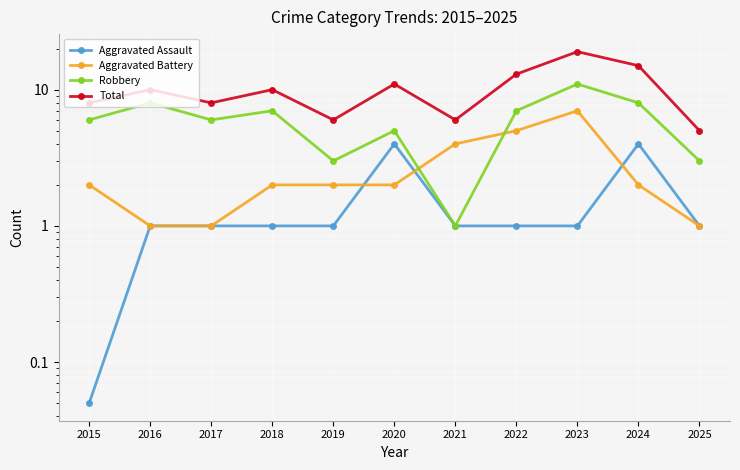

Which label corresponds to the largest value in the chart?

2023